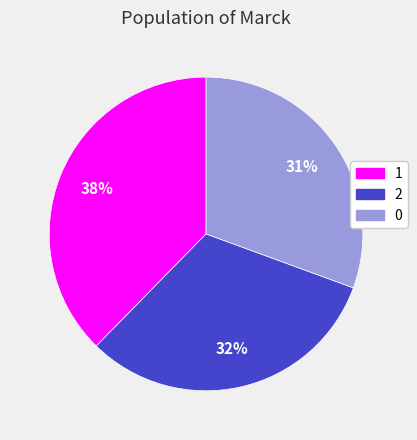

What percentage is the 1 slice, to the nearest percent?

38%